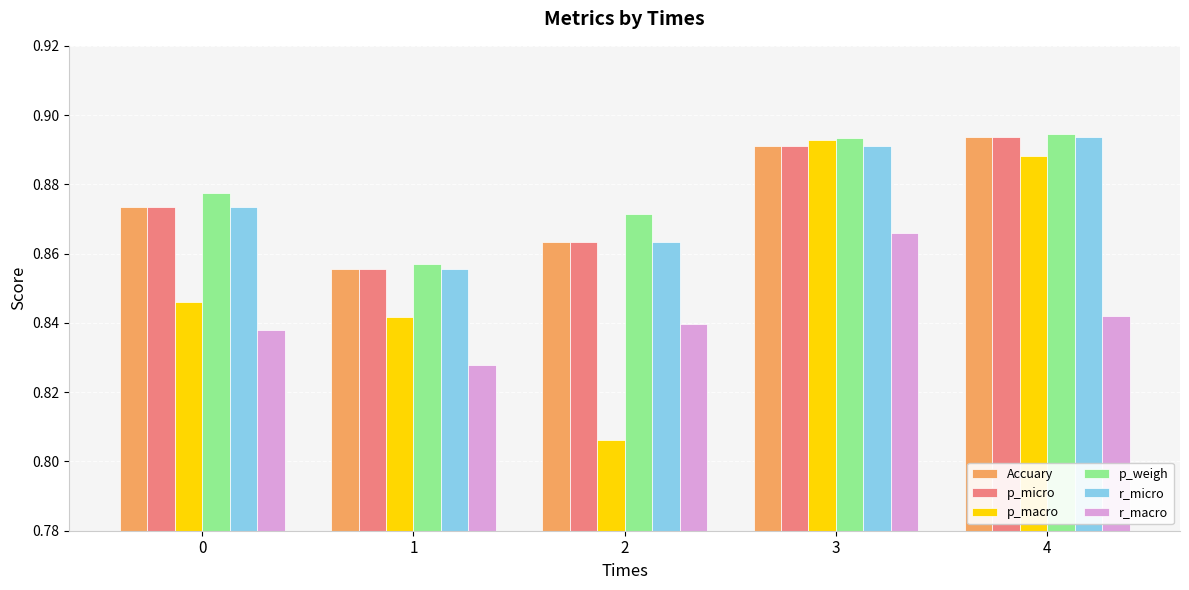

List the labels in order of r_micro value, smallest first.

1, 2, 0, 3, 4